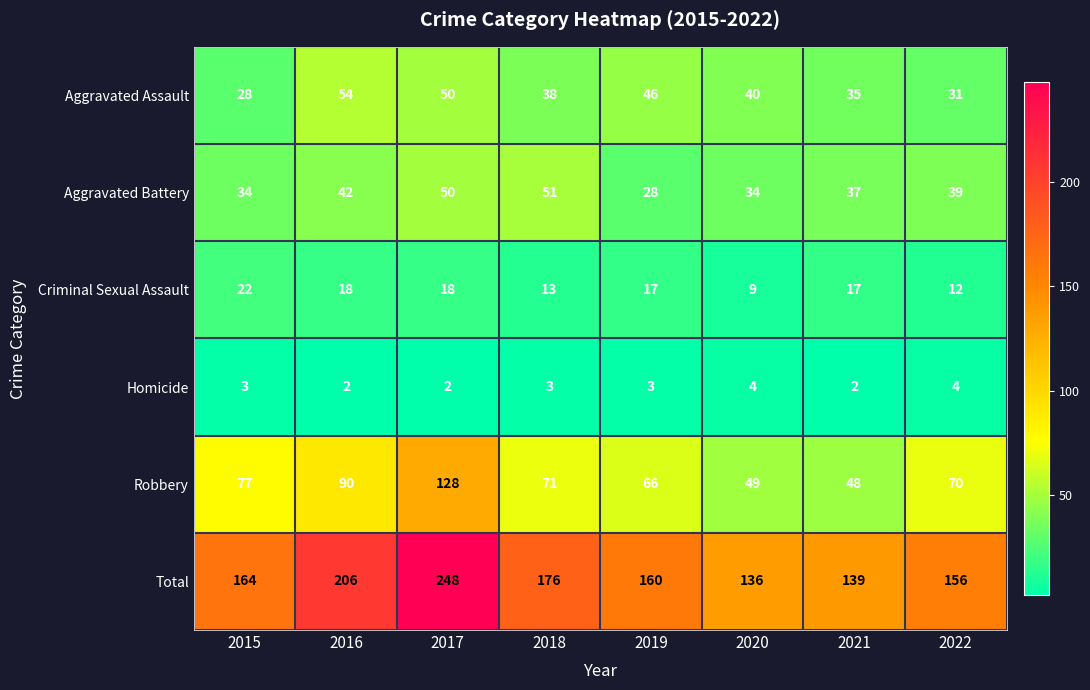

How many Homicide values are between 2 and 4?

8